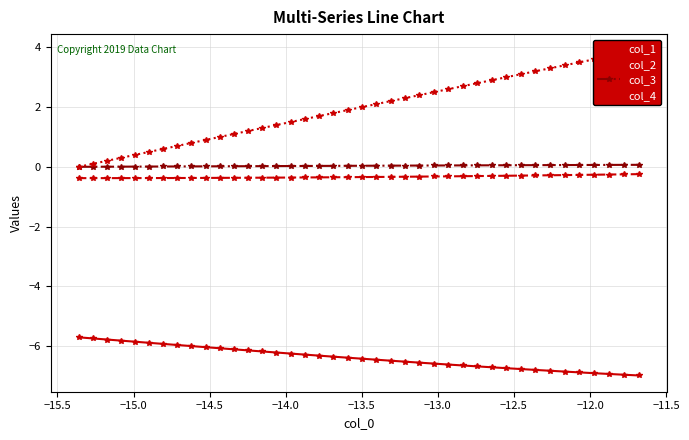

What is the sum of all col_2 values?

-13.3